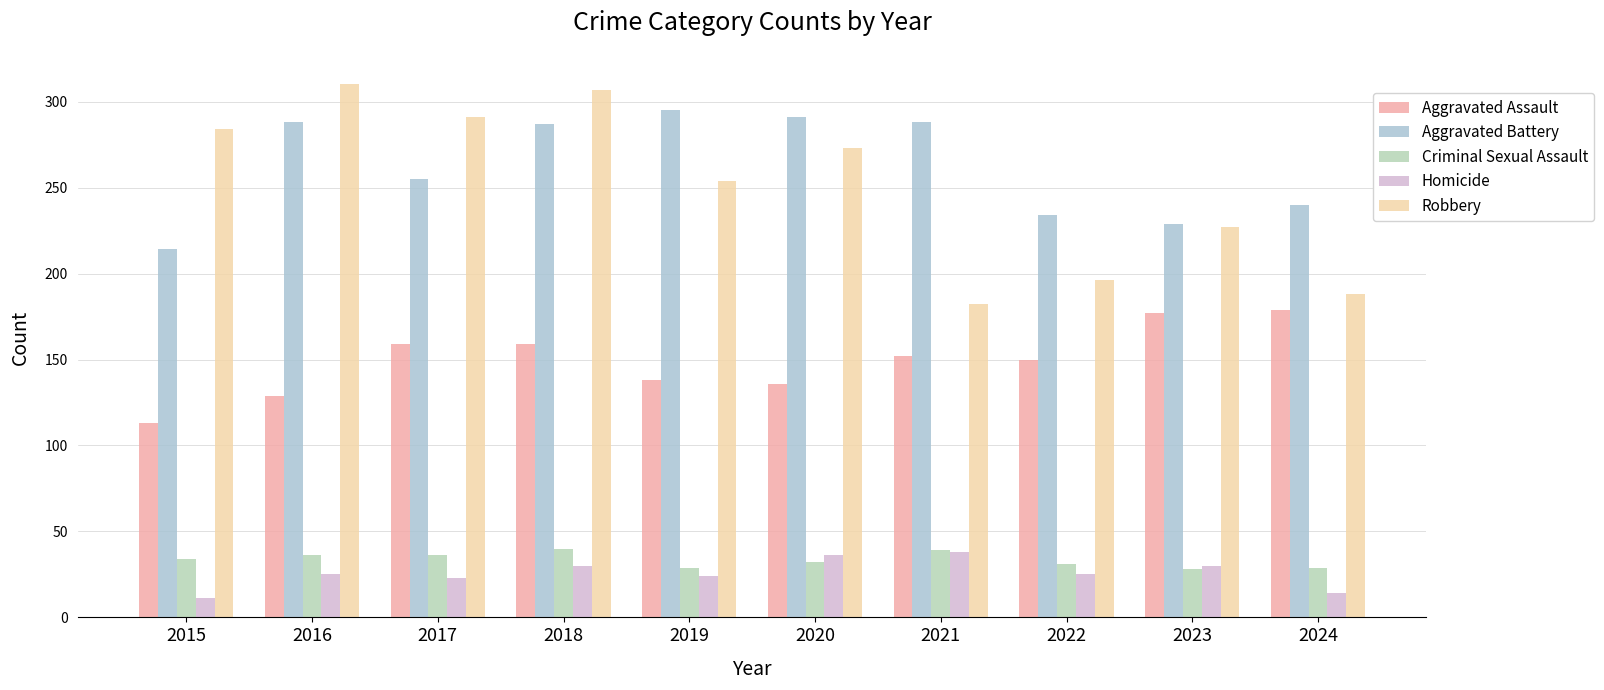

What is the minimum value for Aggravated Assault?

113